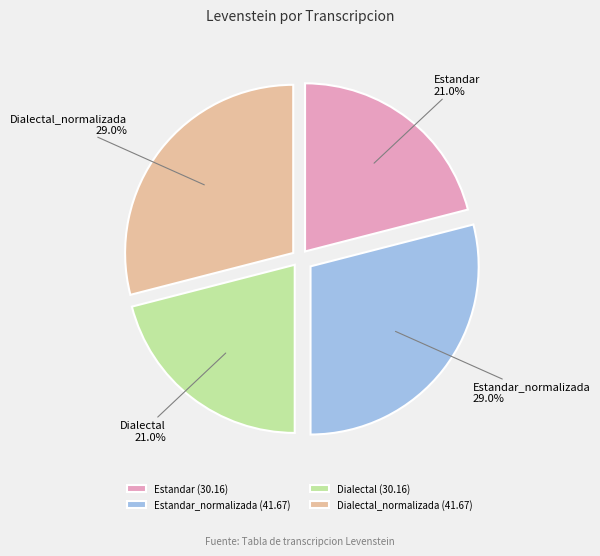

Count the number of slices in the pie.

4